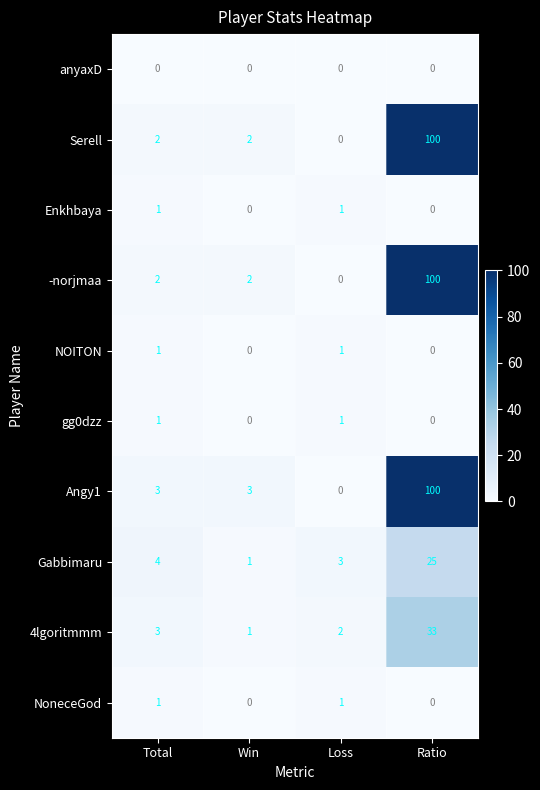

At which category does the chart reach its peak across all series?

Ratio